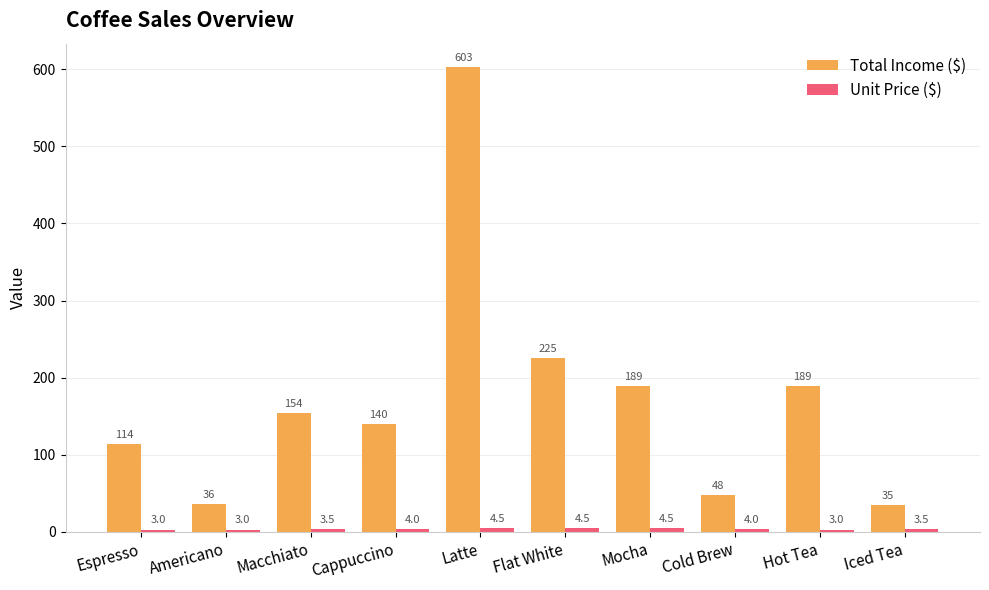

At which category is the sum across all series the highest?

Latte